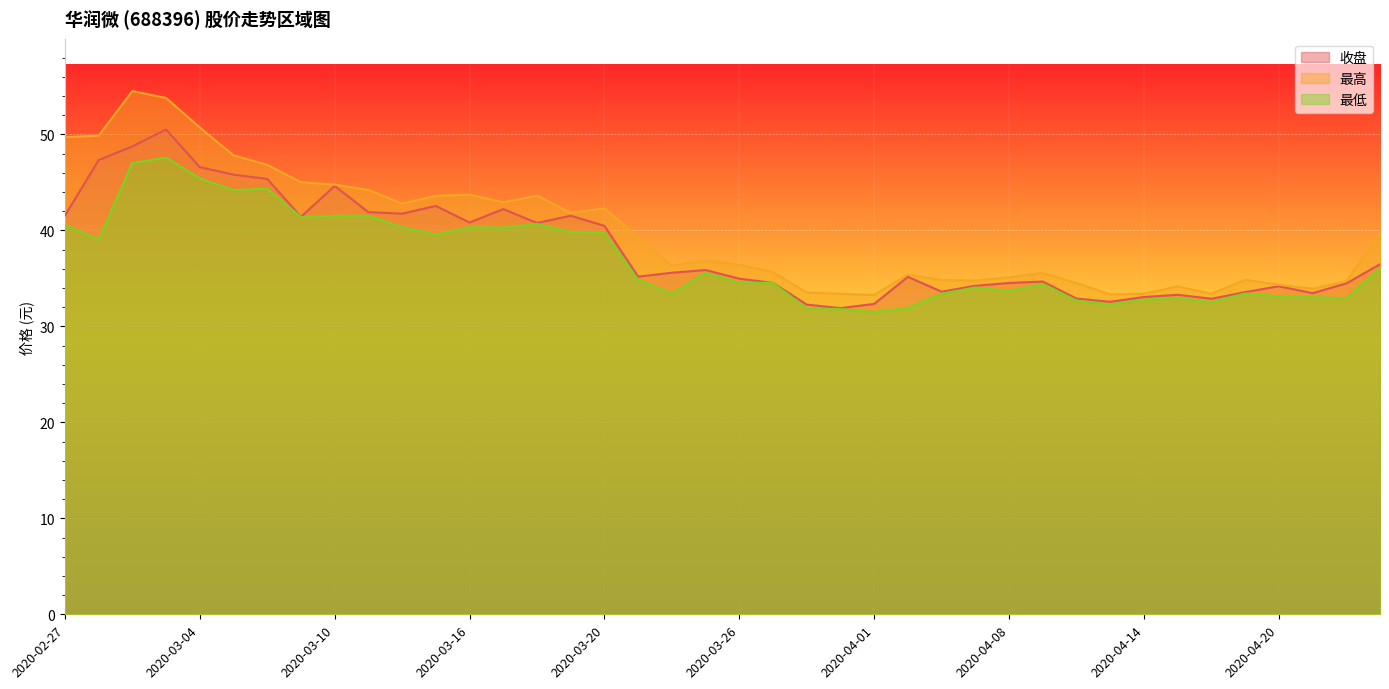

What position from the right is 2020-04-17?

5